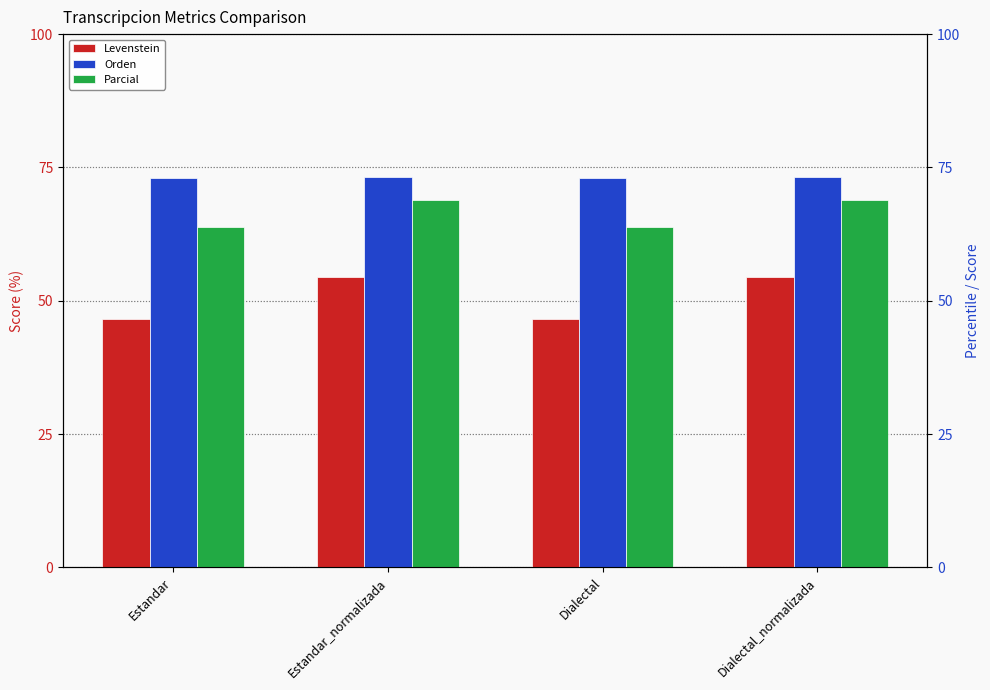

What is the sum of all Levenstein values?

202.2